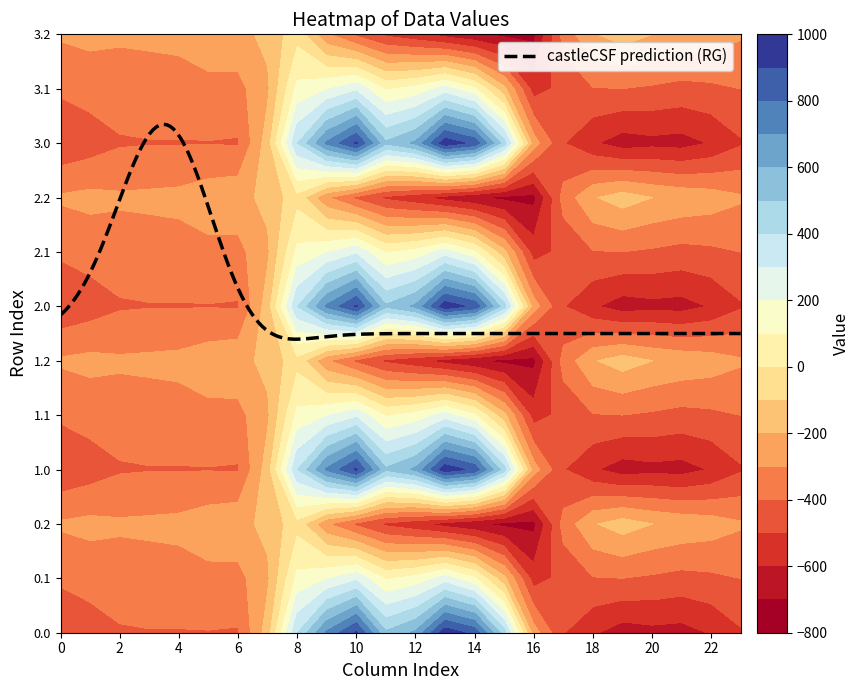

What is the difference between the highest and lowest values at 3?

123.4